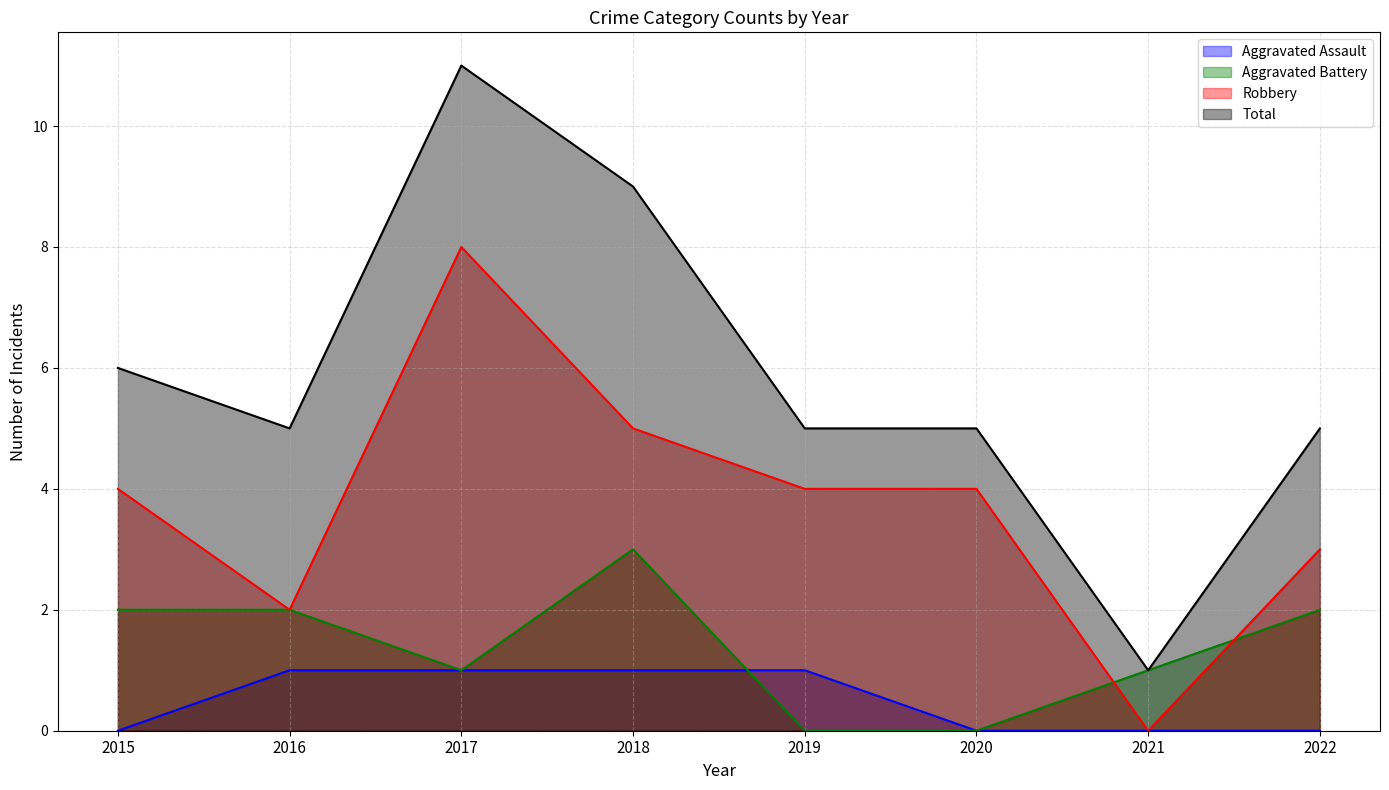

List the labels in order of Robbery value, smallest first.

2021, 2016, 2022, 2015, 2019, 2020, 2018, 2017